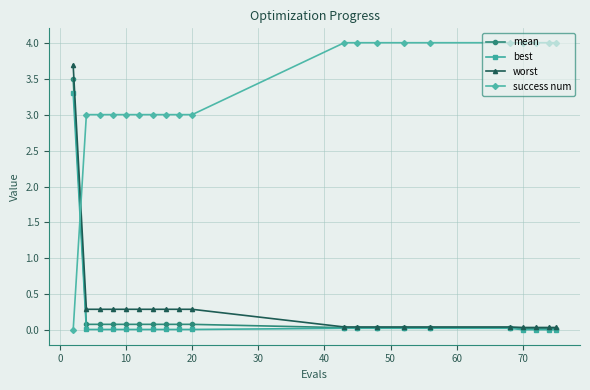

How many lines are shown in the chart?

4